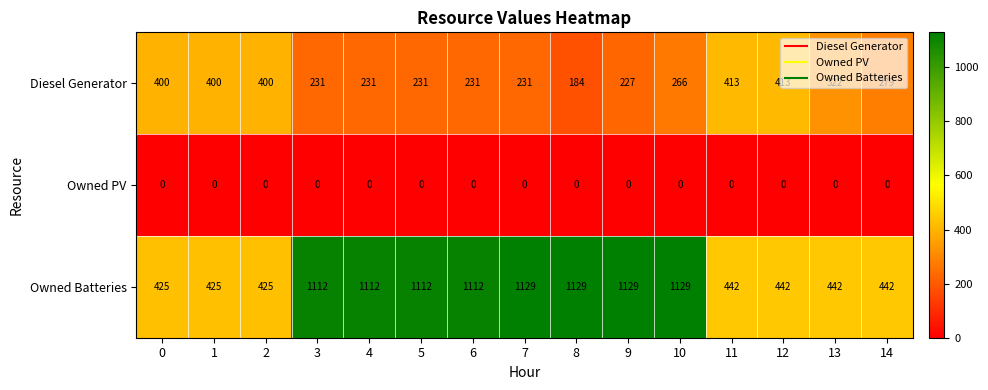

Rank the series by their average value, from highest to lowest.

Owned Batteries, Diesel Generator, Owned PV